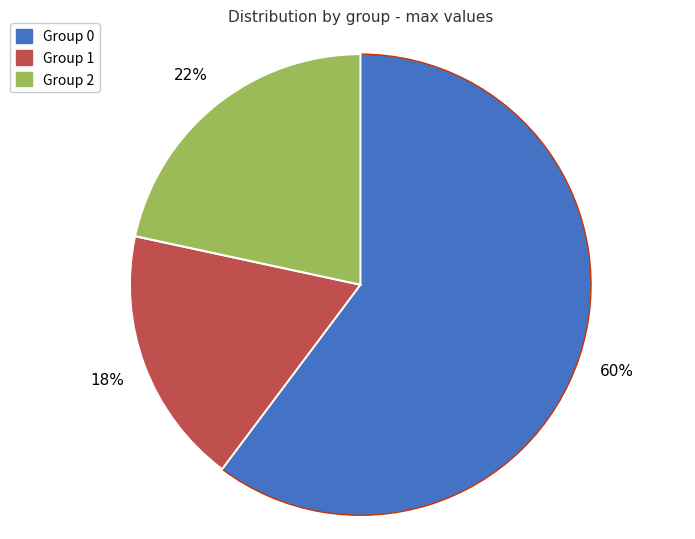

Is there any slice that represents more than half of the pie?

Yes